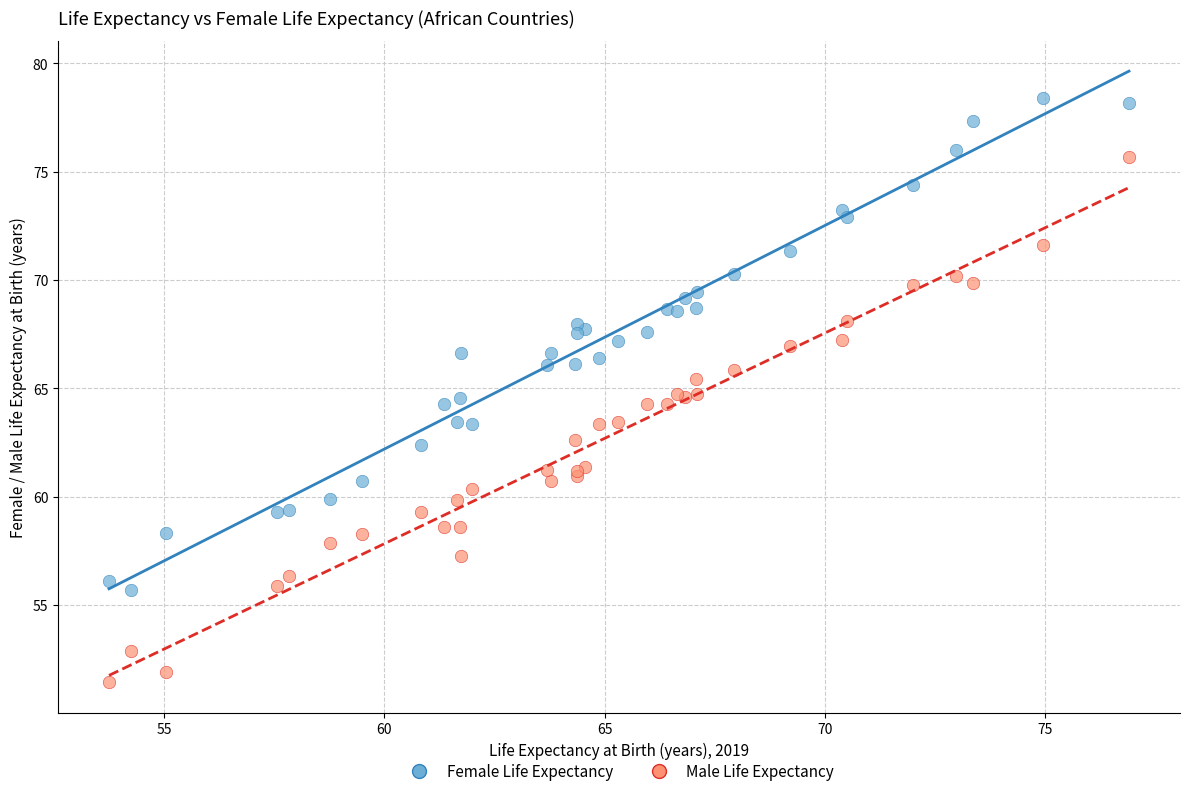

Which series contains the highest Y value?

Female Life Expectancy